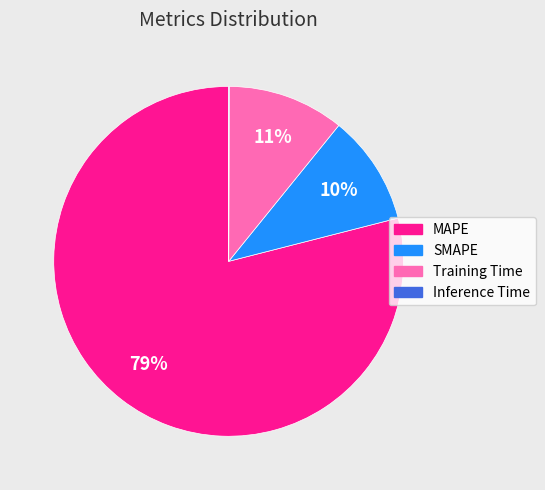

Is the sum of SMAPE and Training Time greater than half?

No